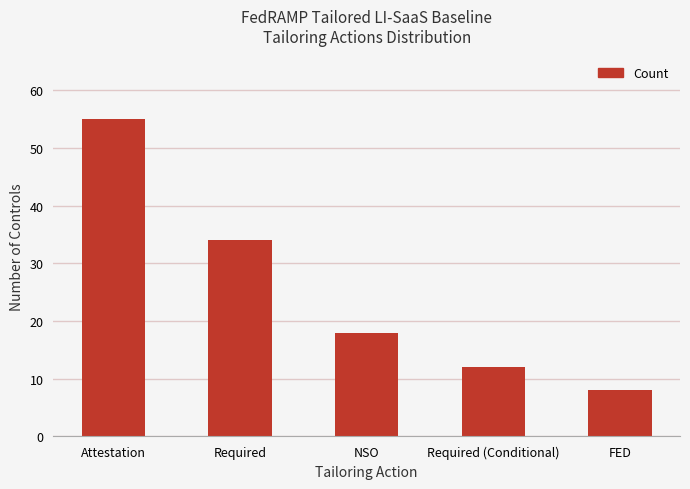

Are the bars grouped side by side (vs. stacked)?

No